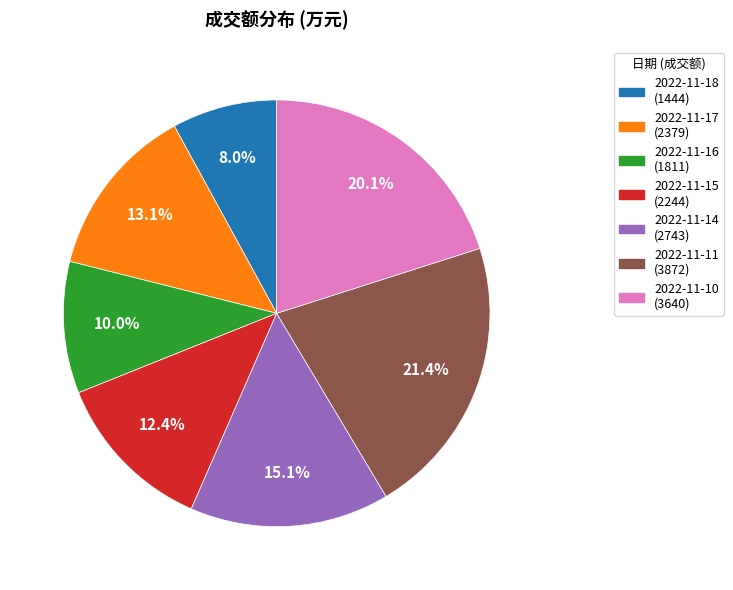

Is it true that 2022-11-10 is 26% of the pie?

False